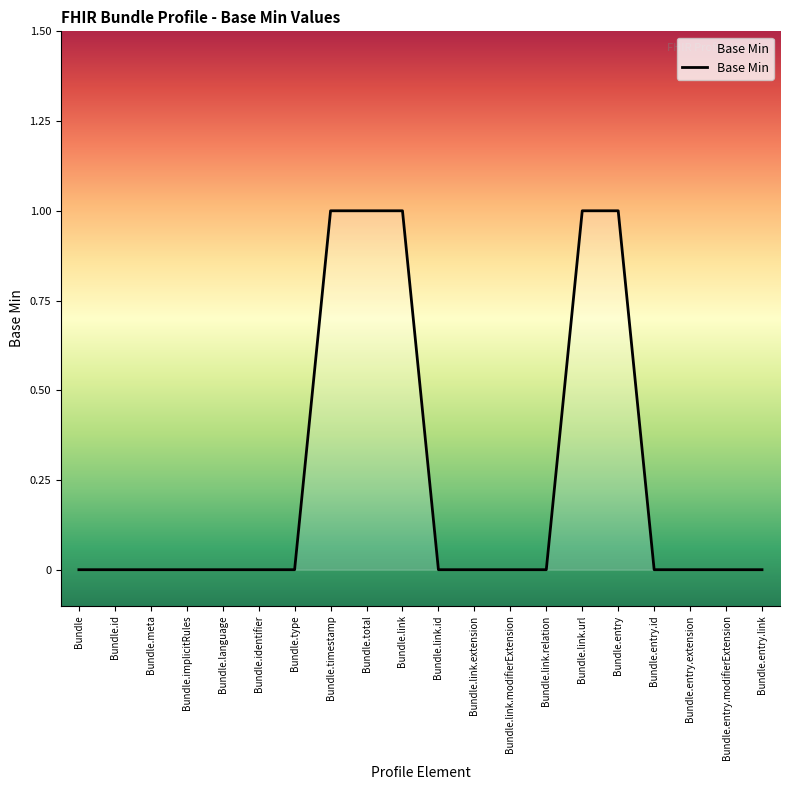

Reading left to right, transcribe all the data shown in this chart.

0	0	0	0	0	0	0	1	1	1	0	0	0	0	1	1	0	0	0	0